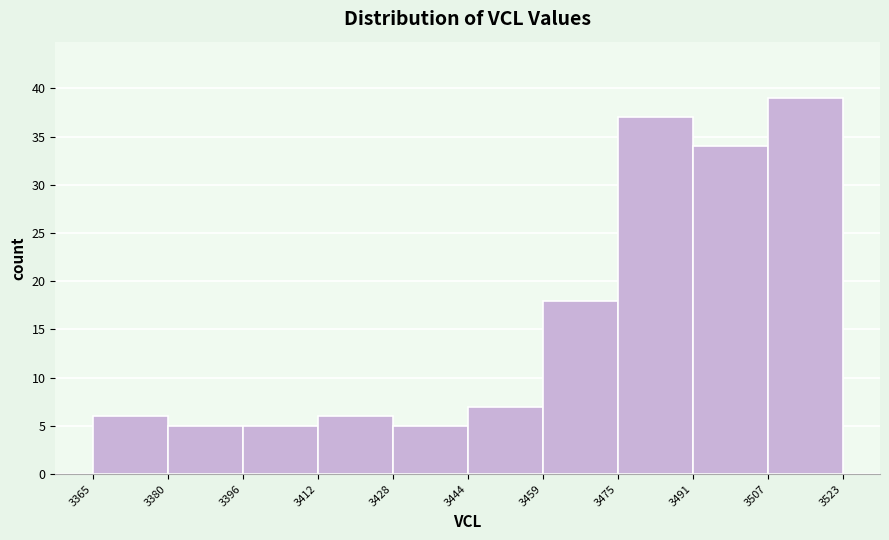

How tall is the bar that spans 3507 to 3523 on the x-axis? The values are not printed on the chart, so give them approximately, as read against the axis.

39